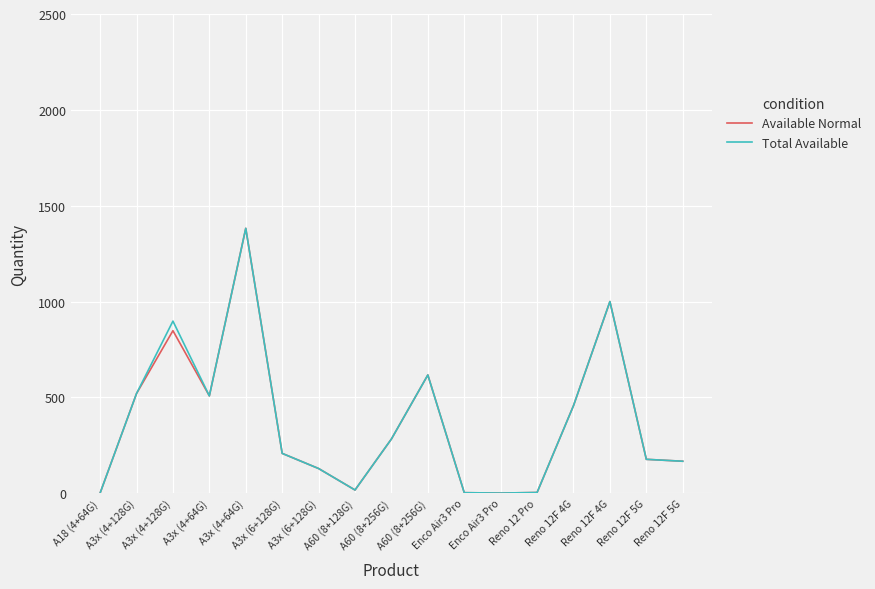

At which label does Available Normal first exceed 208?

A3x (4+128G)